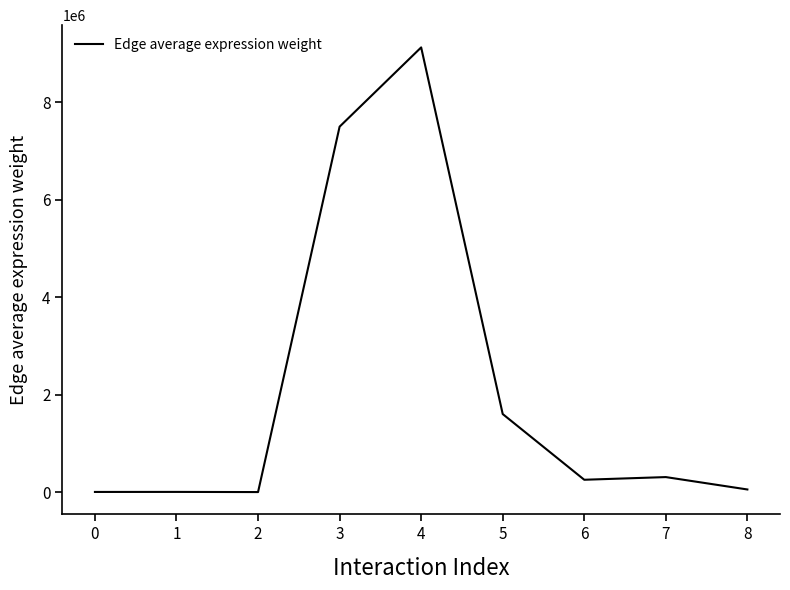

Which has a higher value, 4 or 7?

4